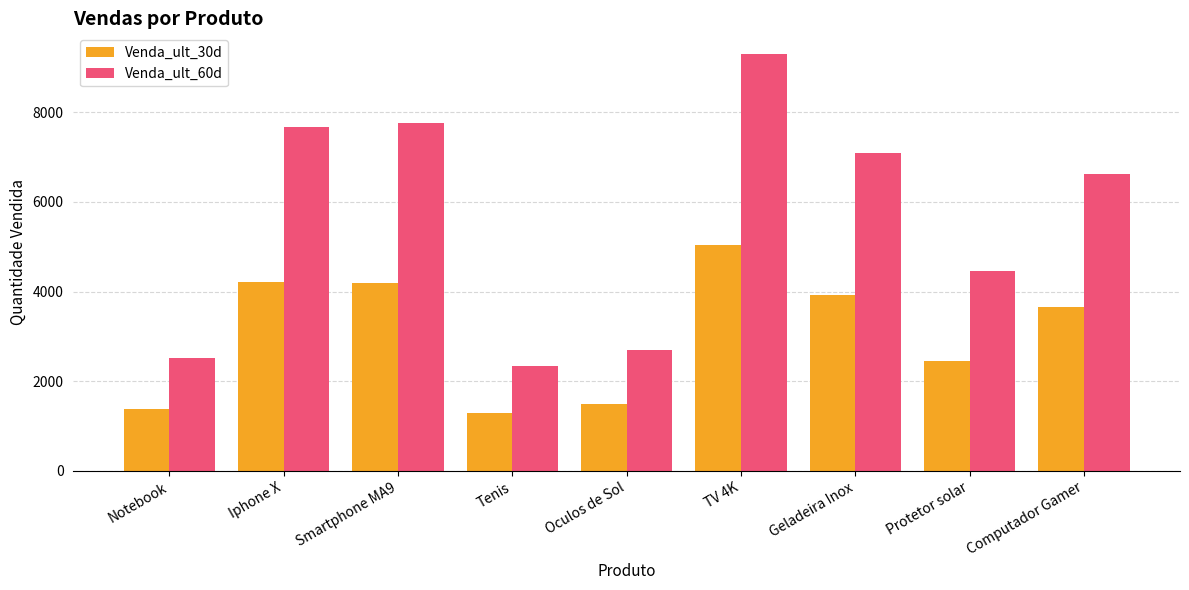

Which series has the widest spread of values?

Venda_ult_60d